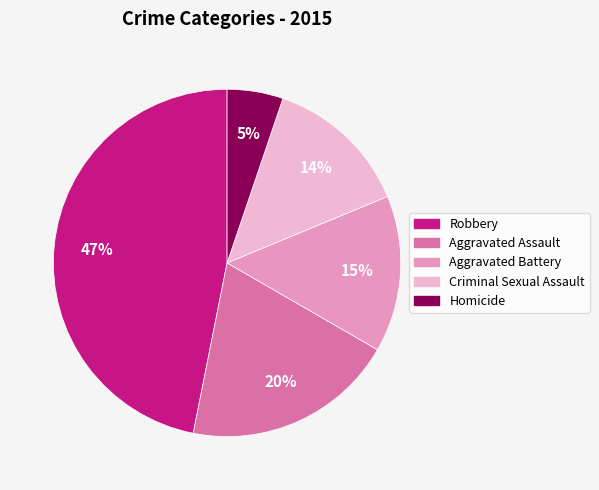

How many segments does this pie chart have?

5